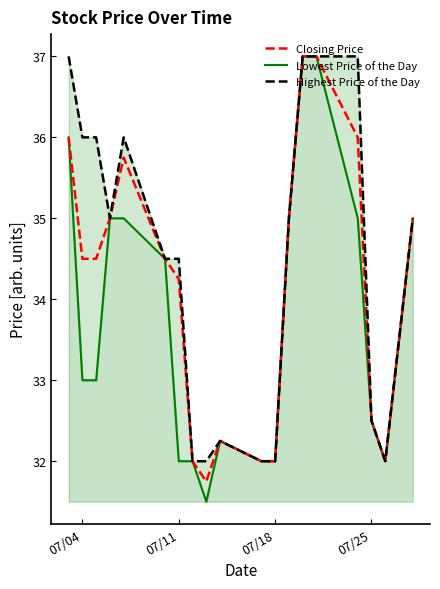

At how many categories does at least one series exceed 32?

14